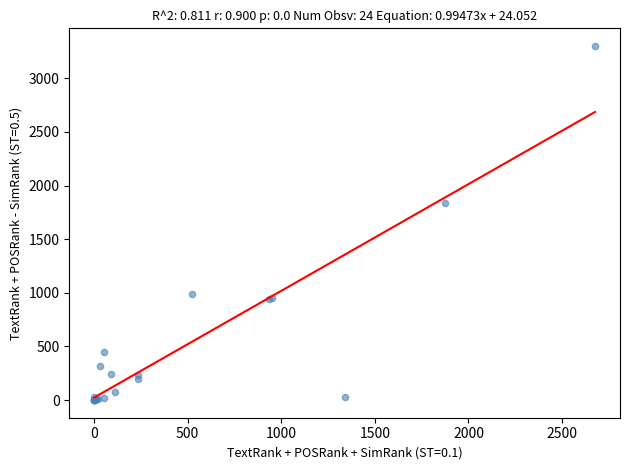

What Y value in the scatter plot is closest to 1651?

1839